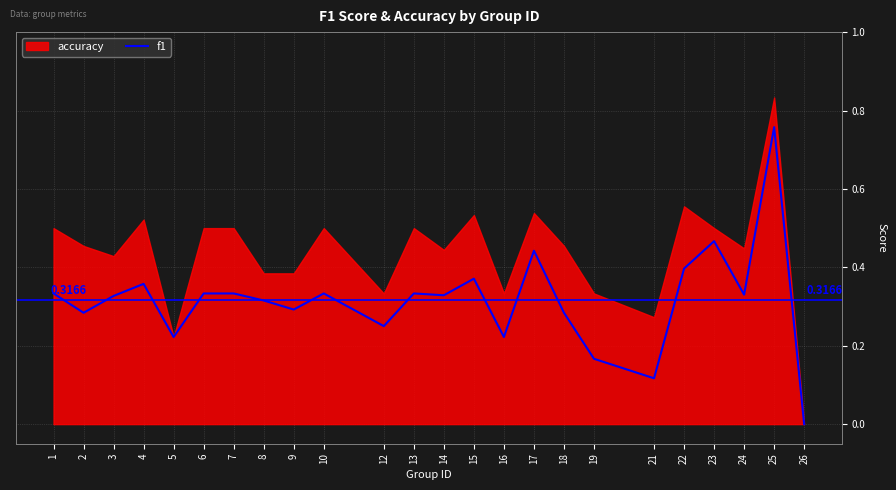

At which category does the chart reach its peak across all series?

25